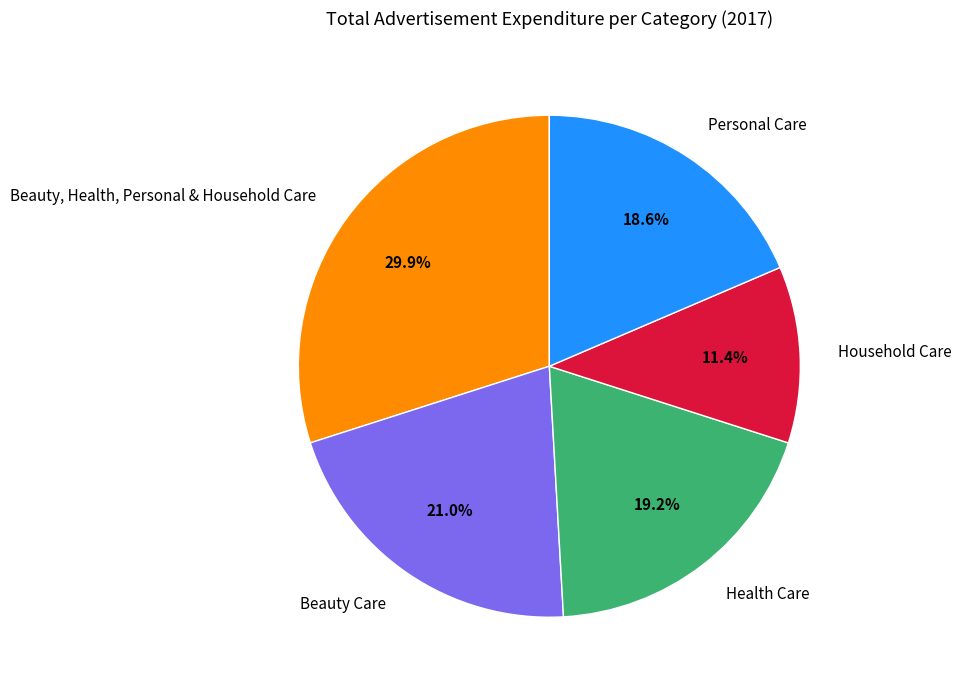

Count the number of slices in the pie.

5